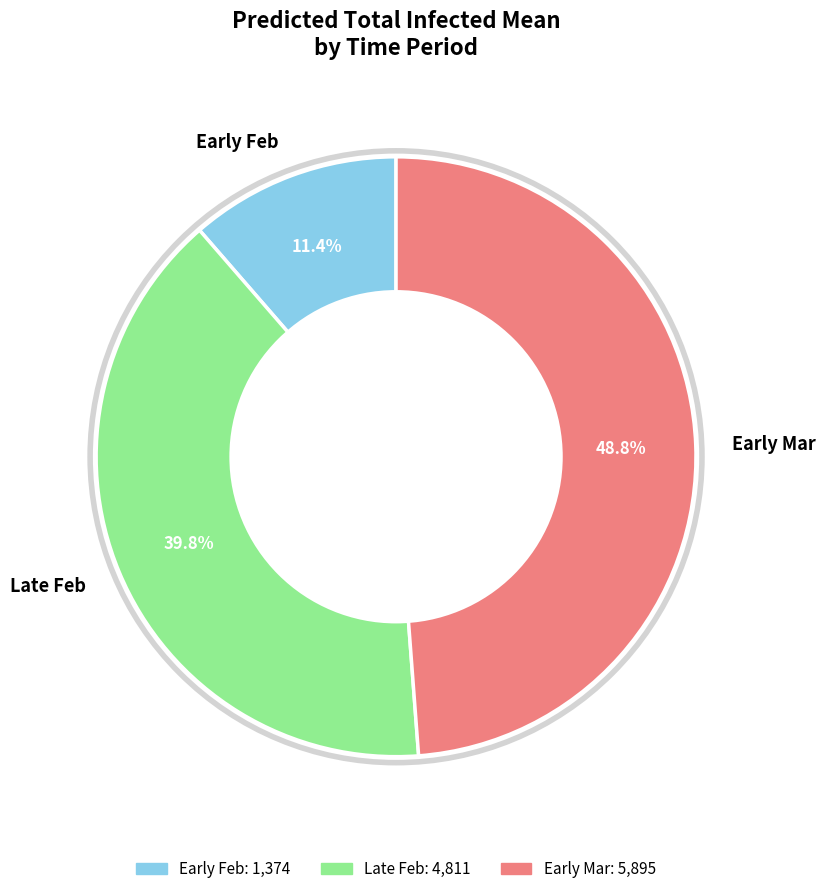

Rank the categories by value from lowest to highest.

Early Feb, Late Feb, Early Mar